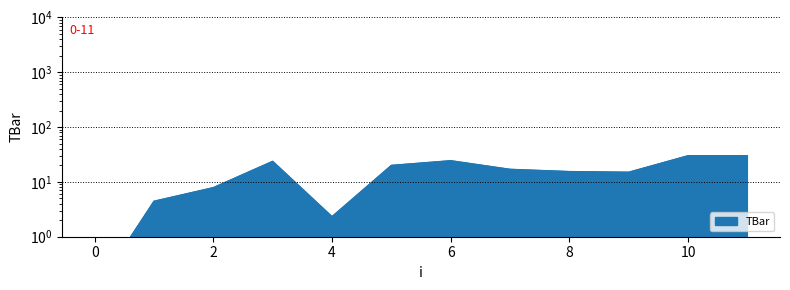

The chart shows a value of 17.0 at 7. True or false?

True